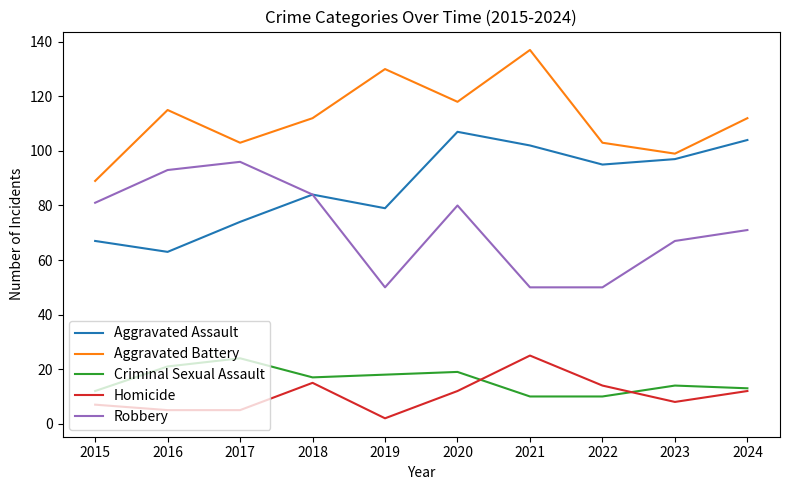

At which category does Robbery reach its first local peak?

2017